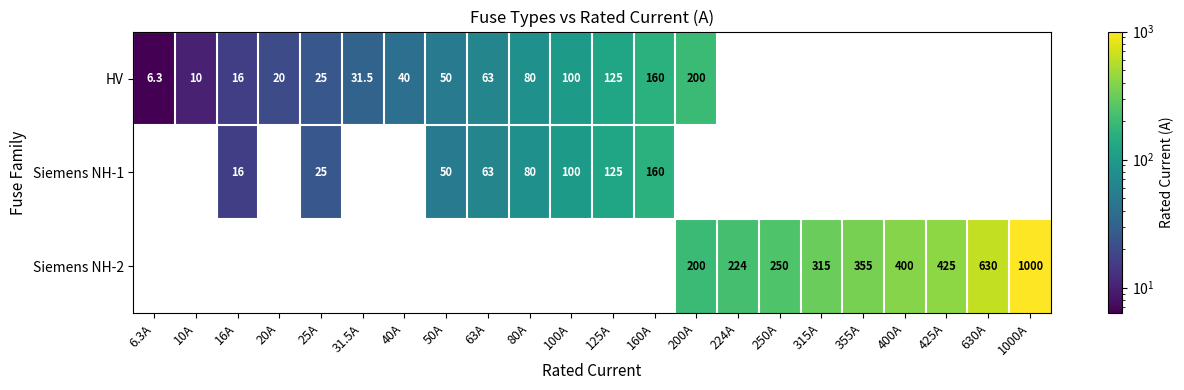

The HV series shows 7.6 at 25A. True or false?

False